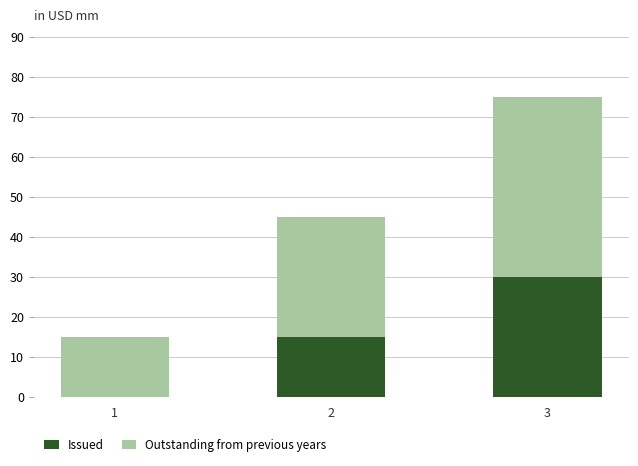

Reading left to right, transcribe the values for Issued.

1=0	2=15	3=30